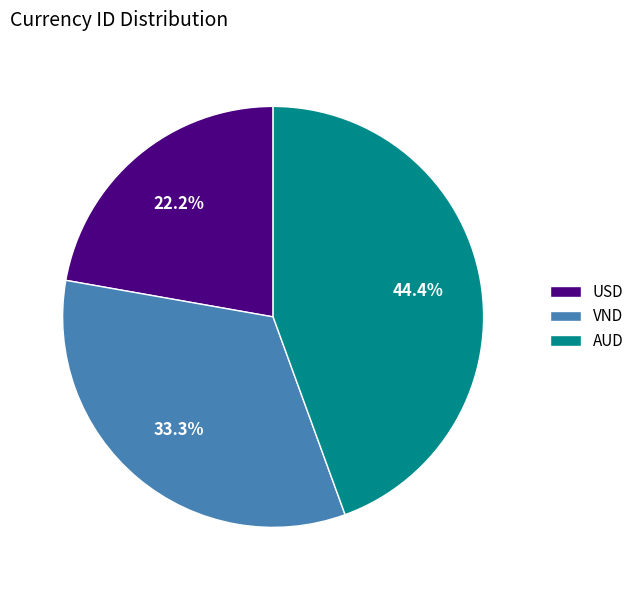

Count the number of slices in the pie.

3